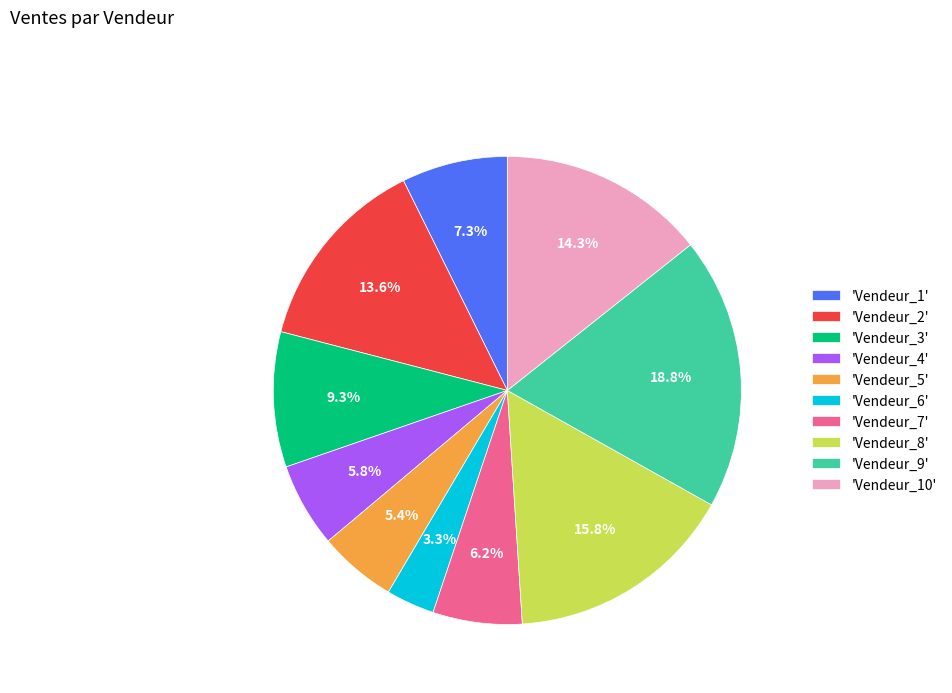

Is there any slice that represents more than half of the pie?

No